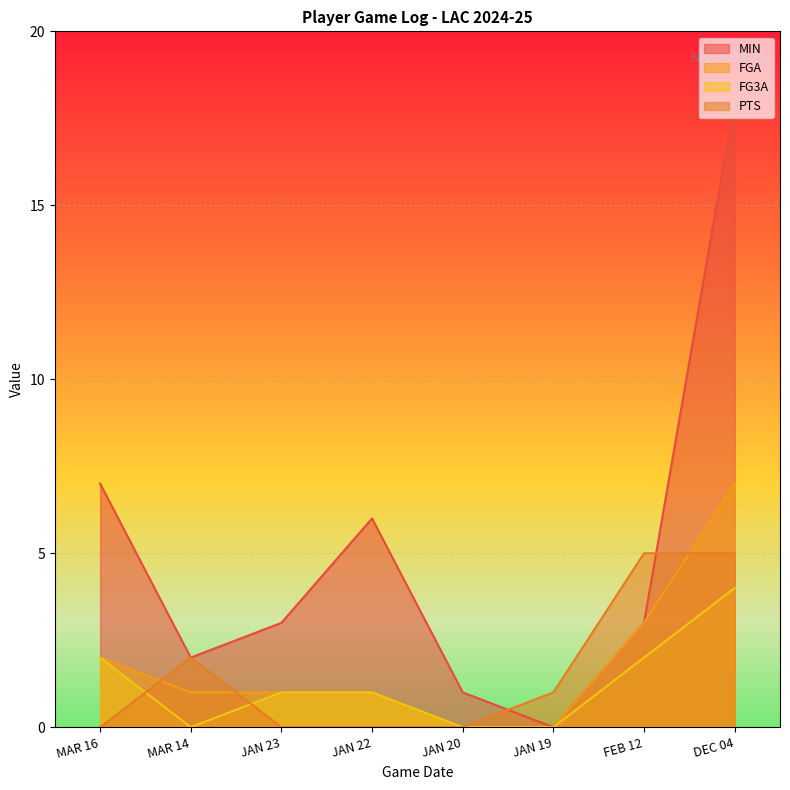

What is the sum of the FG3A values at MAR 16 and JAN 22?

3